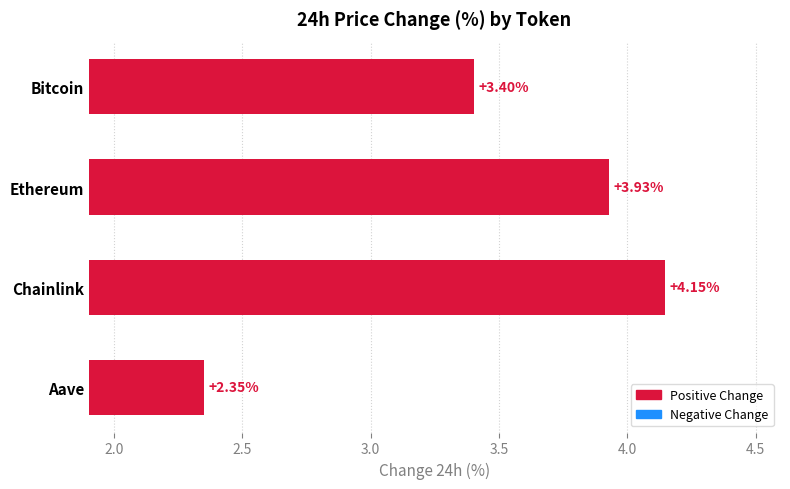

What is the label of the 4th bar from the top?

Aave